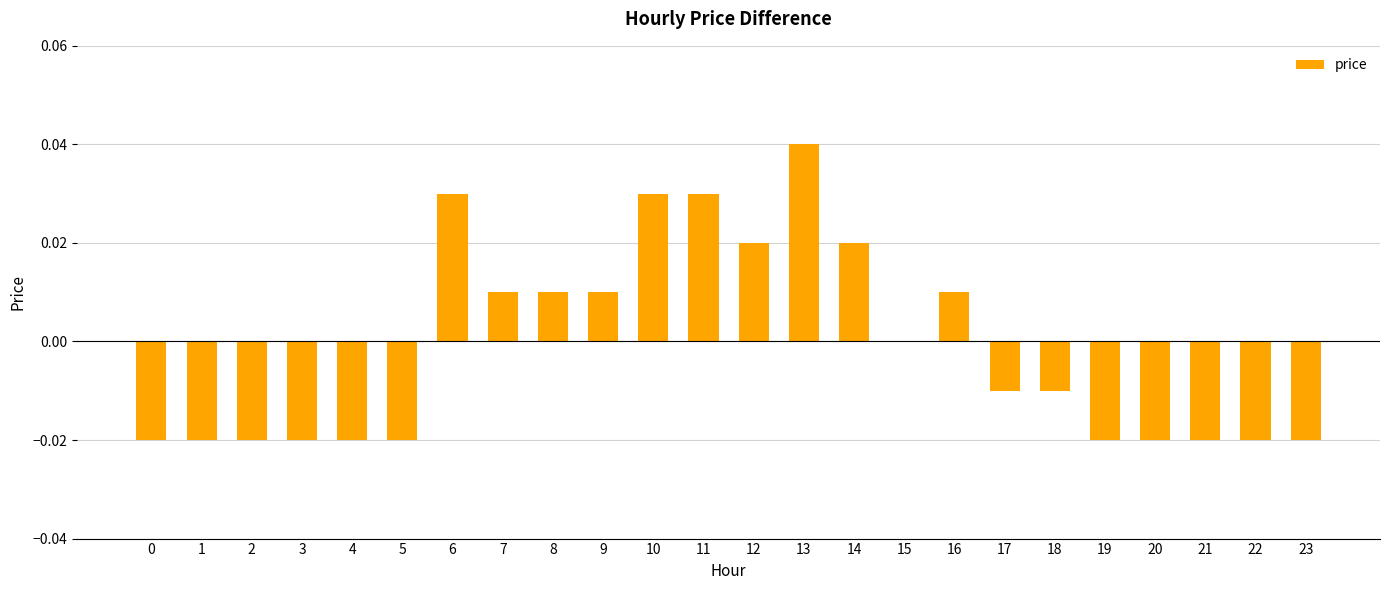

How many categories are shown in the chart?

24